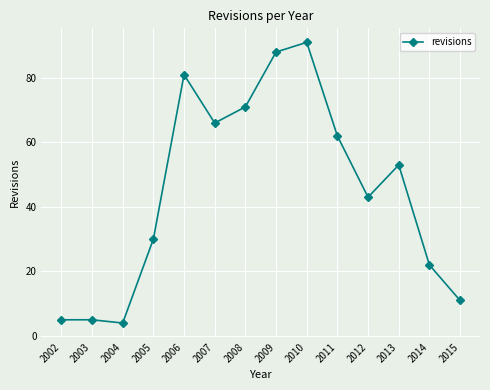

True or false: the data has more than 1 interior local peaks.

True